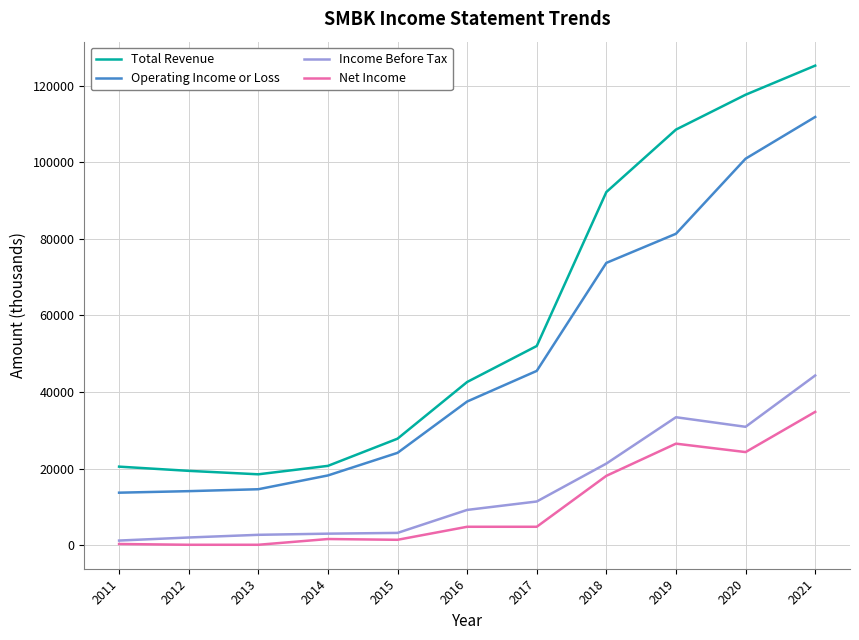

The value of Total Revenue at 2011 is 30346. True or false?

False